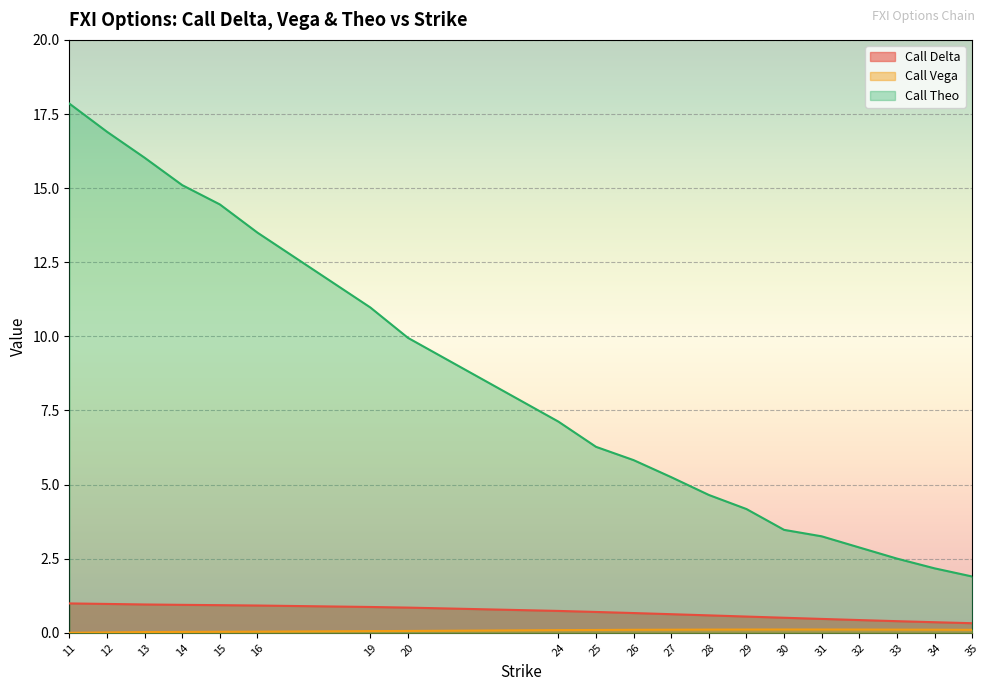

True or false: Call Theo has more than 2 interior local peaks.

False